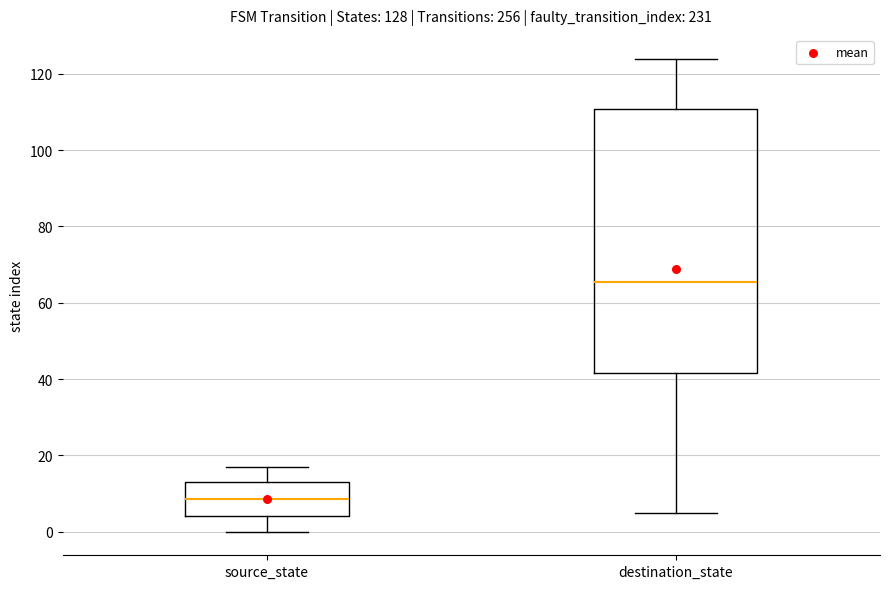

Which box is the tallest, from its lower edge to its upper edge?

destination_state